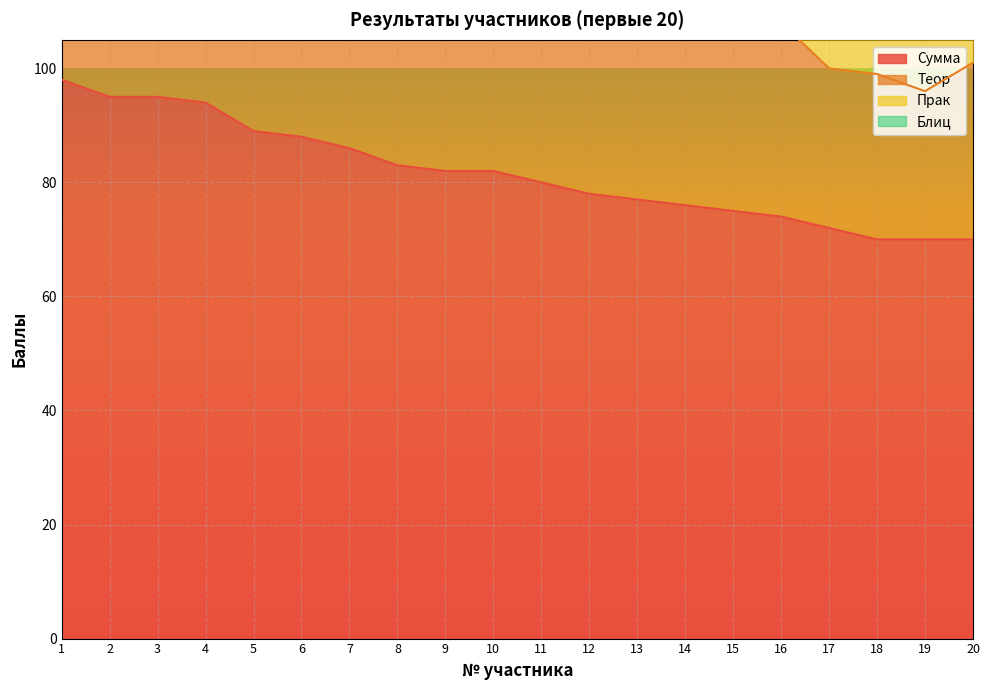

What is the smallest value displayed?

70